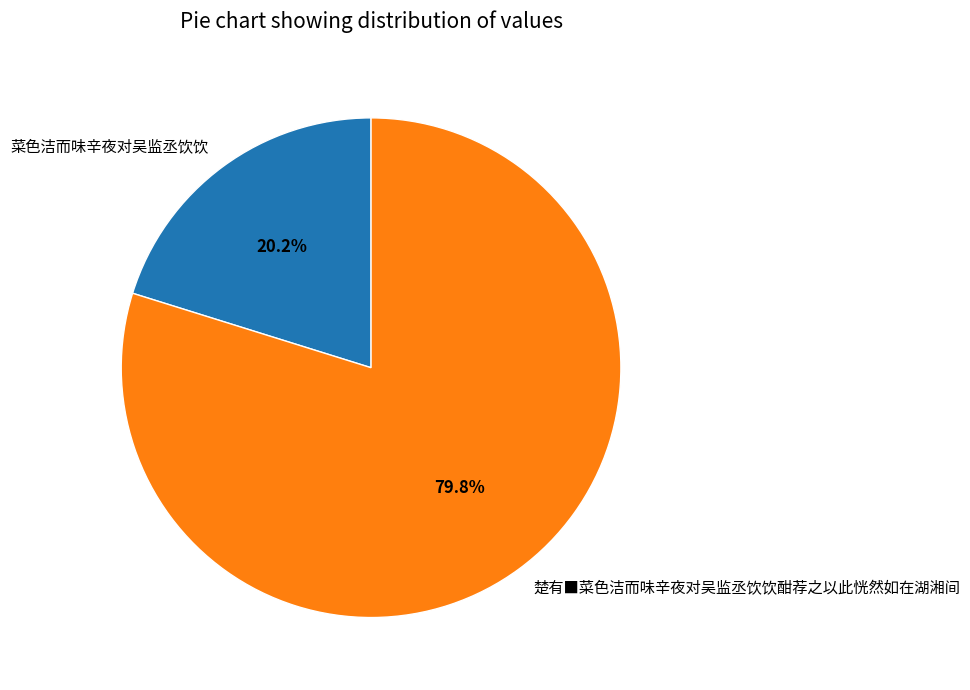

To the nearest percent, what percentage of the pie is 菜色洁而味辛夜对吴监丞饮饮?

20%